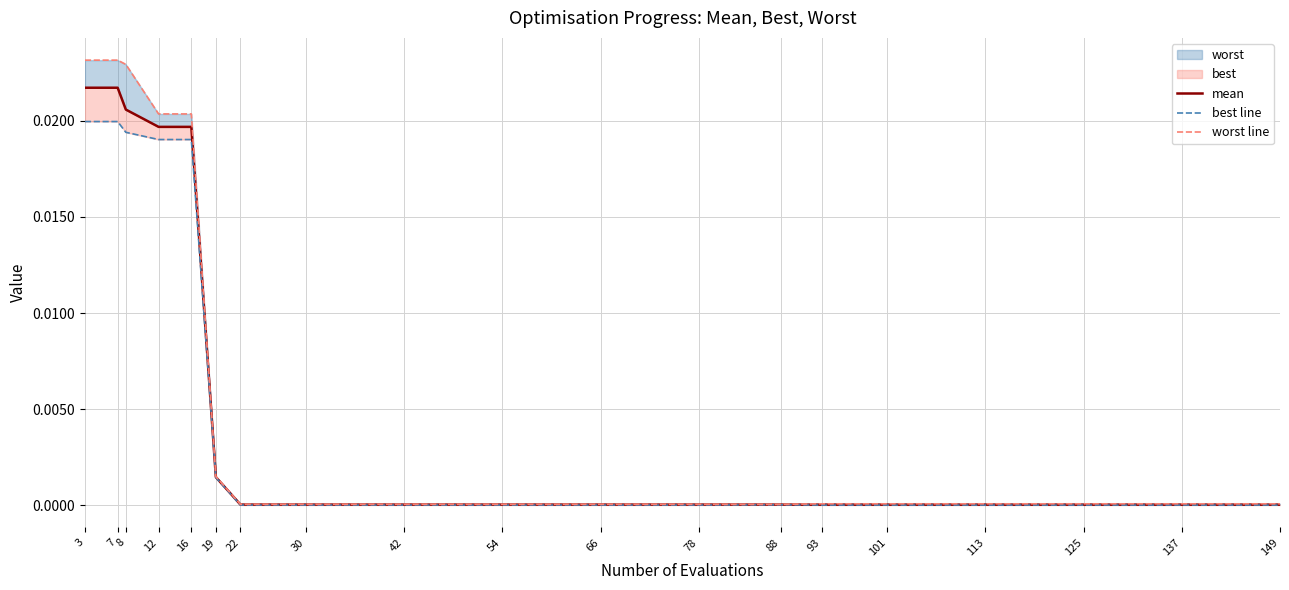

Is the value of worst line at 30 greater than the value of mean at 3?

No